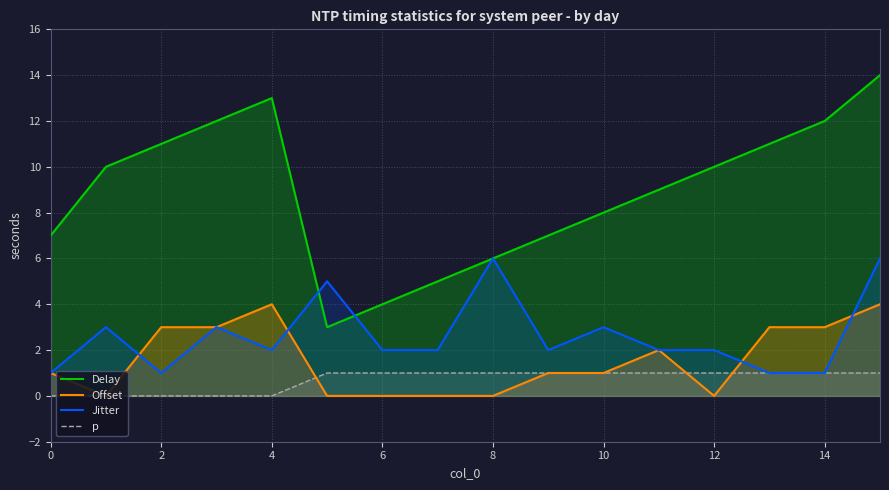

True or false: Offset and Jitter cross at least once.

True